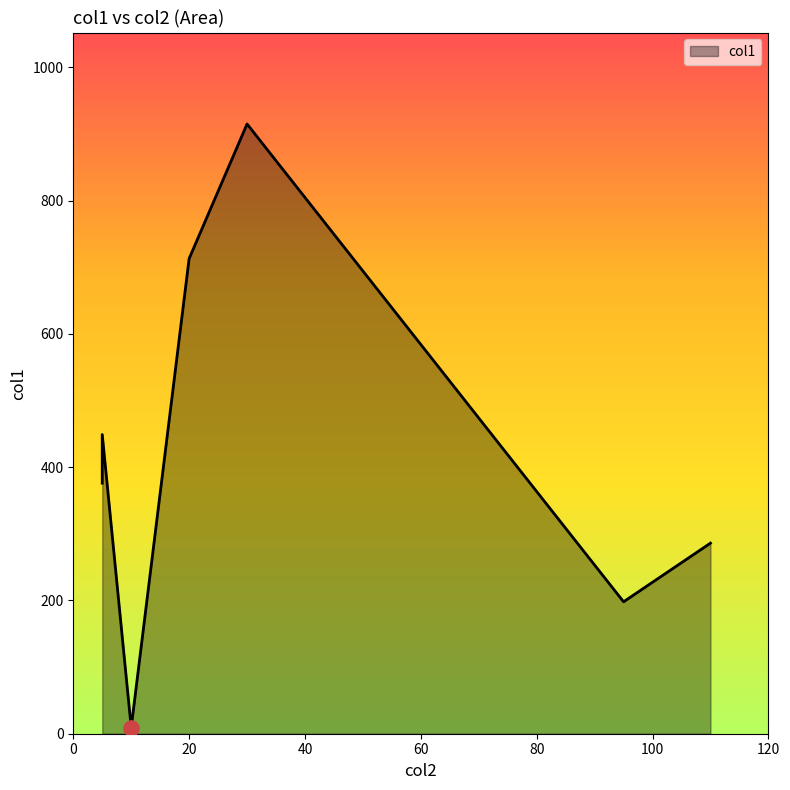

Which has a higher value, 5 or 110?

5